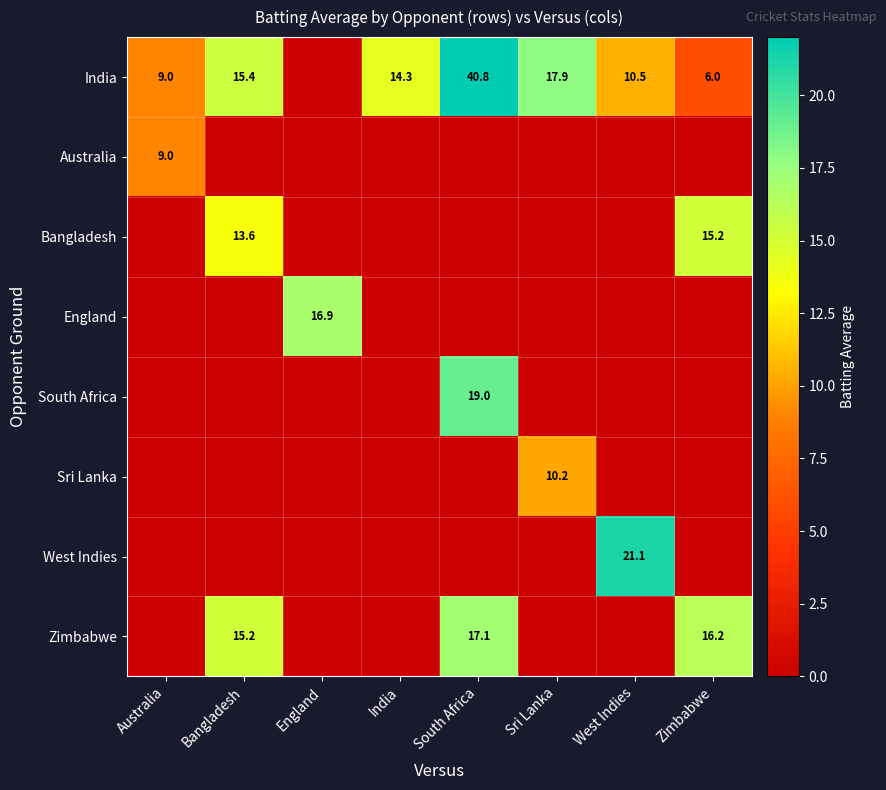

At how many categories does at least one series exceed 15?

6